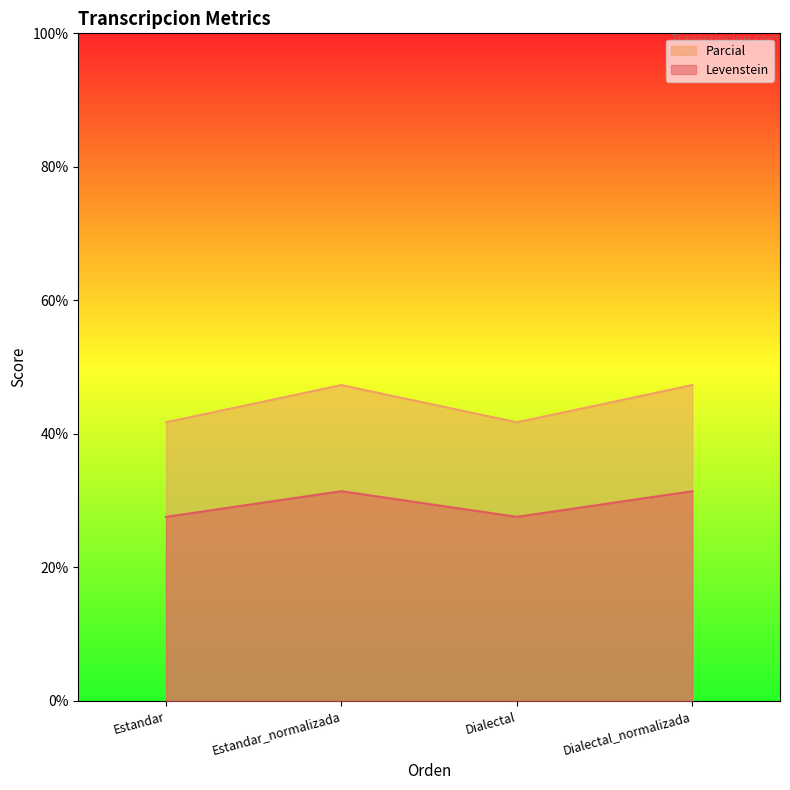

What is the maximum value for Parcial?

47.3